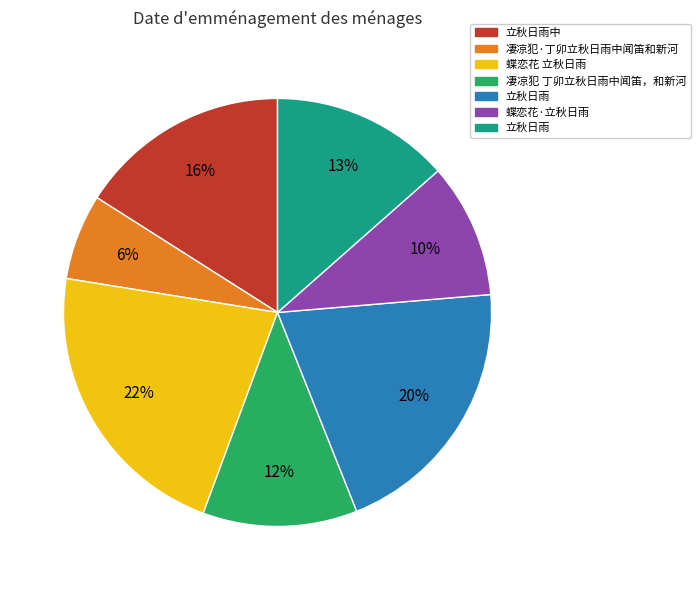

To the nearest percent, what is the average slice percentage?

14%